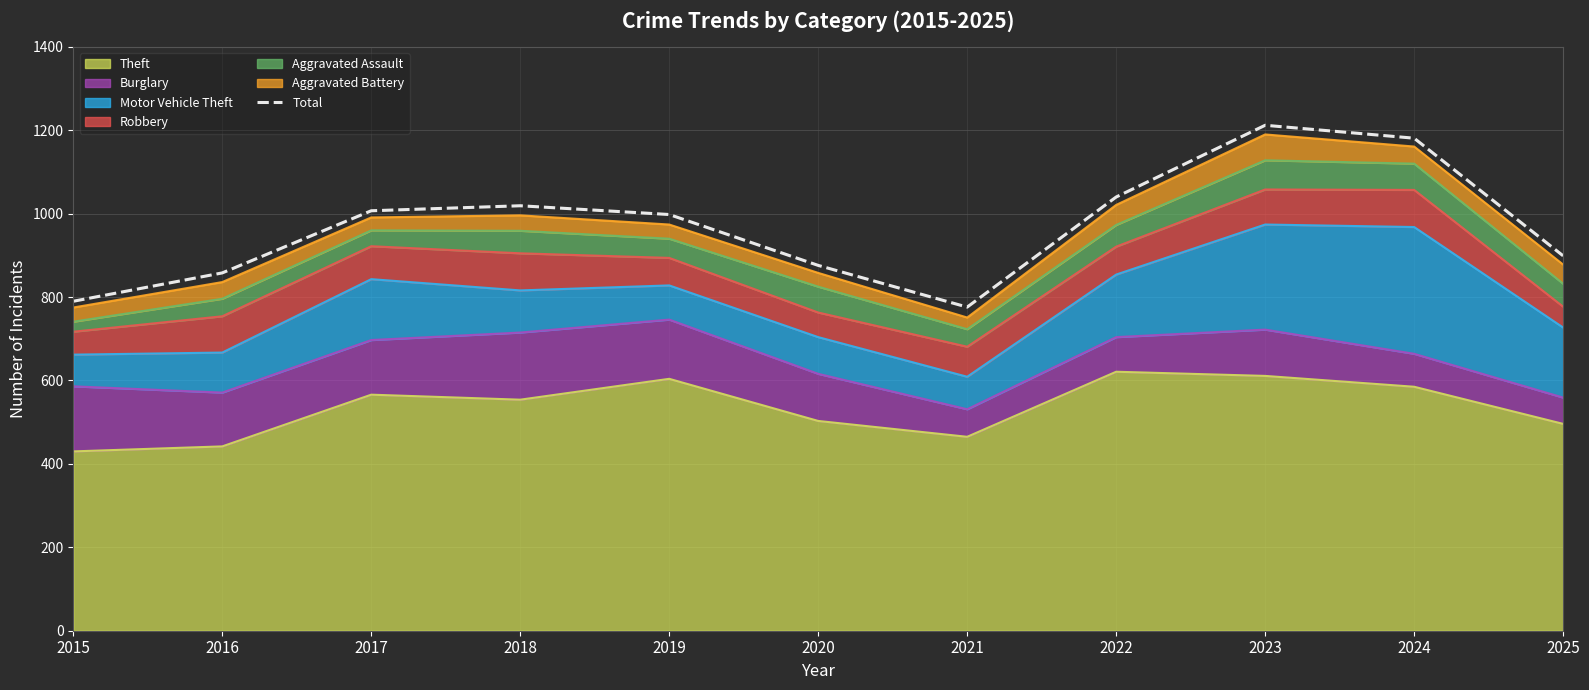

Between 2024 and 2020, which is larger?

2024